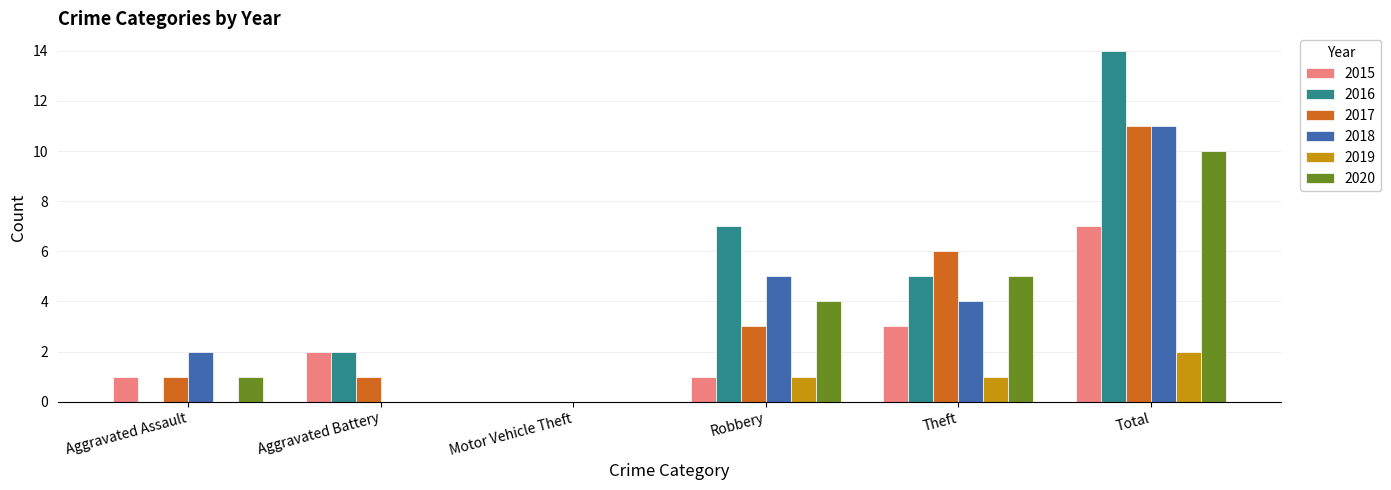

How many groups of bars are there?

6